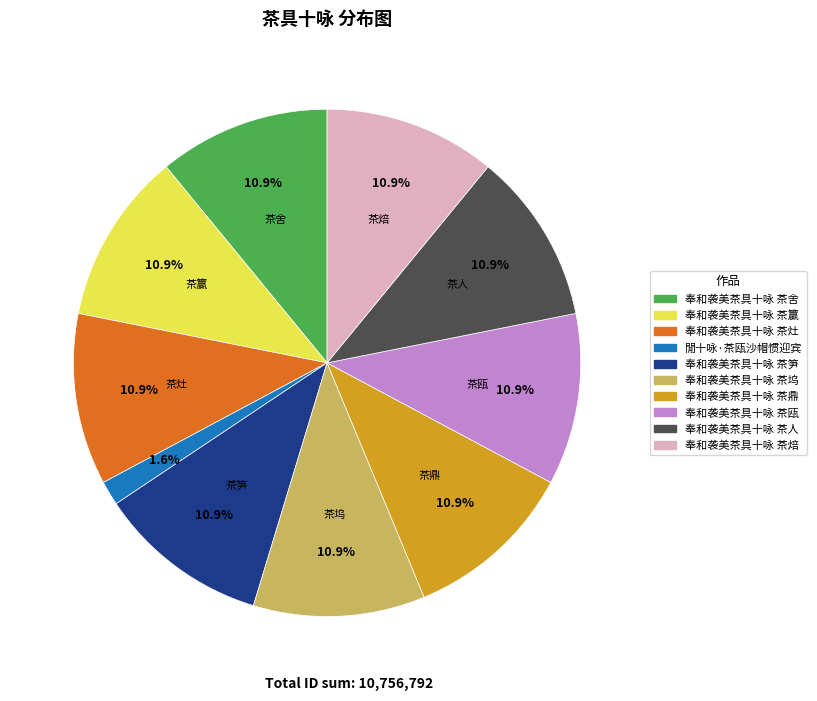

Is it true that 奉和袭美茶具十咏 茶舍 is 11% of the pie?

True